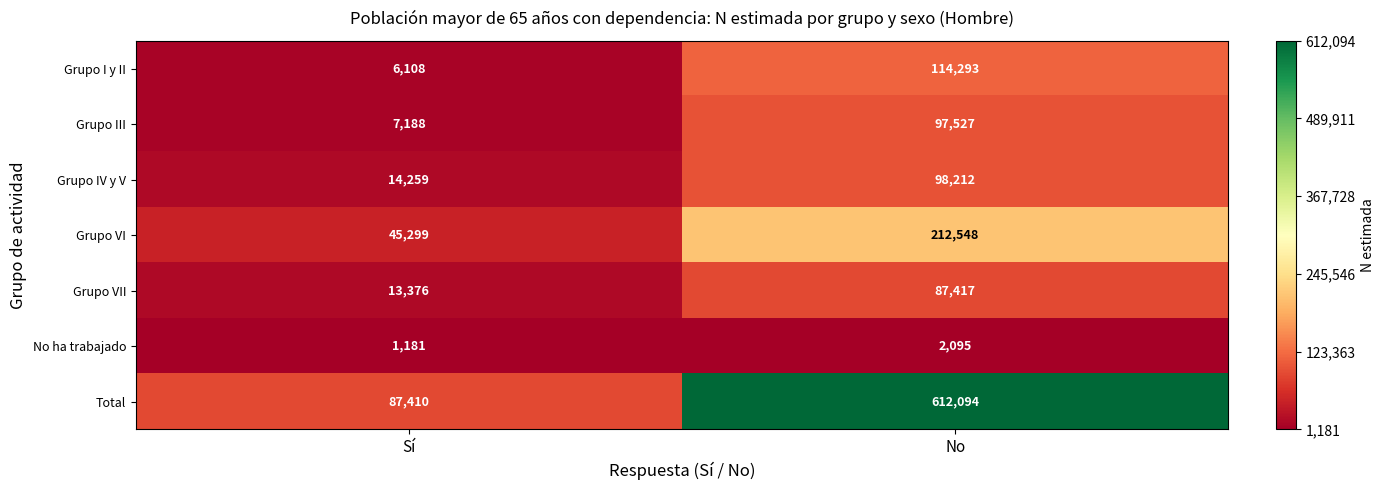

The No ha trabajado series shows 3257 at No. True or false?

False